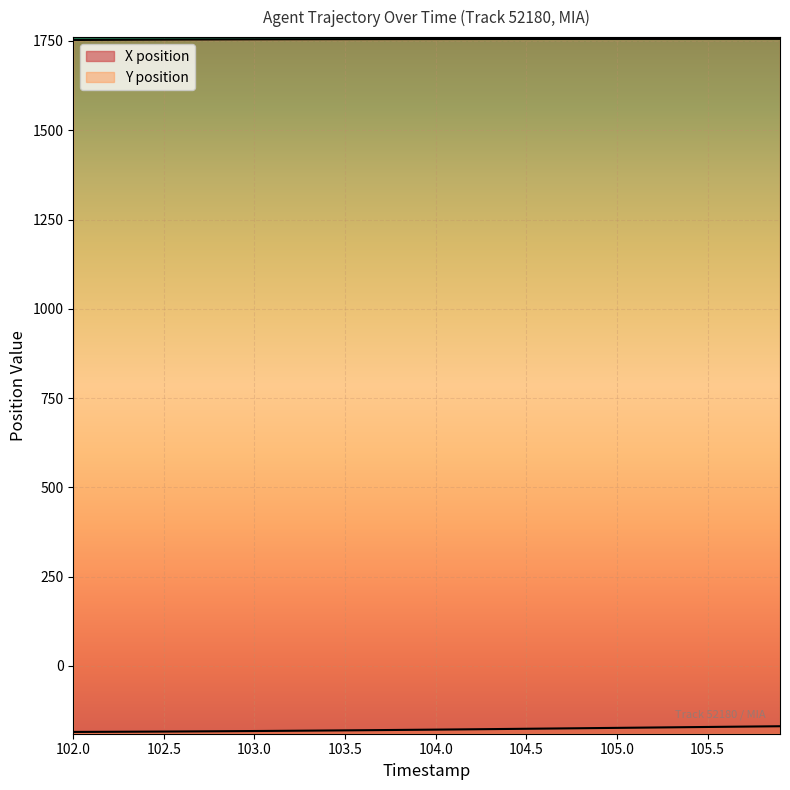

Is the value of Y position at 105.9 greater than the value of X position at 104.4?

Yes